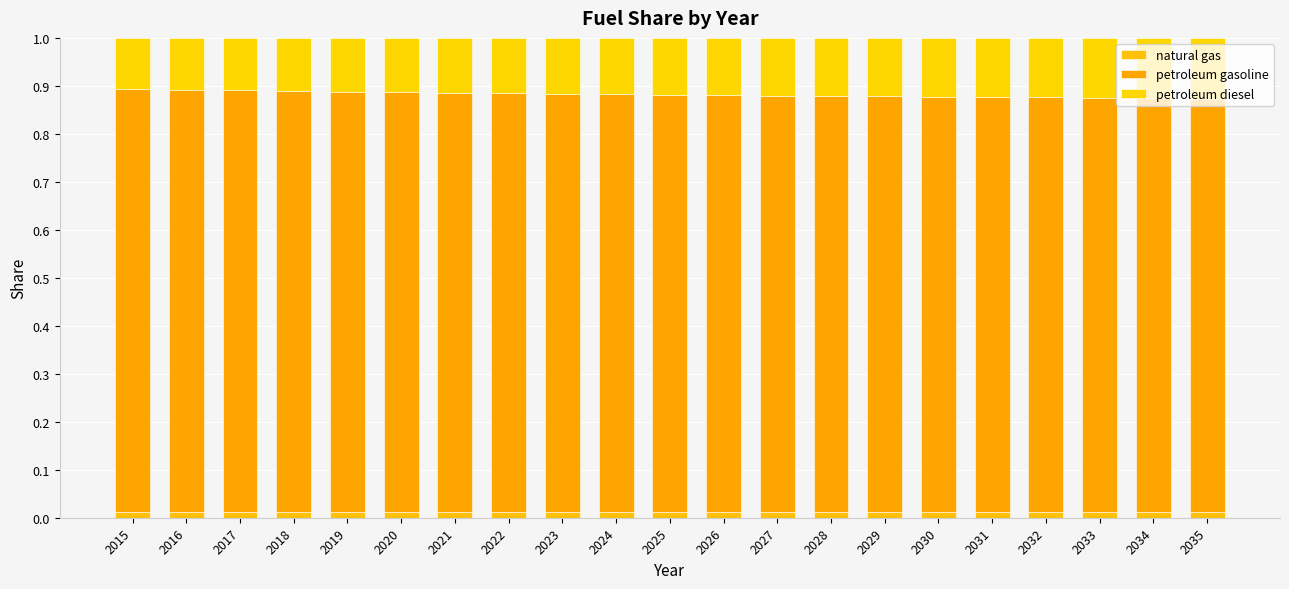

How many petroleum gasoline values are between 0 and 1?

21